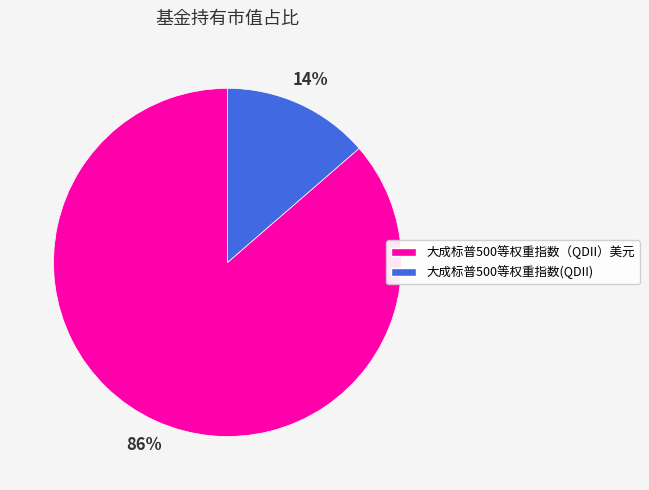

How many segments does this pie chart have?

2